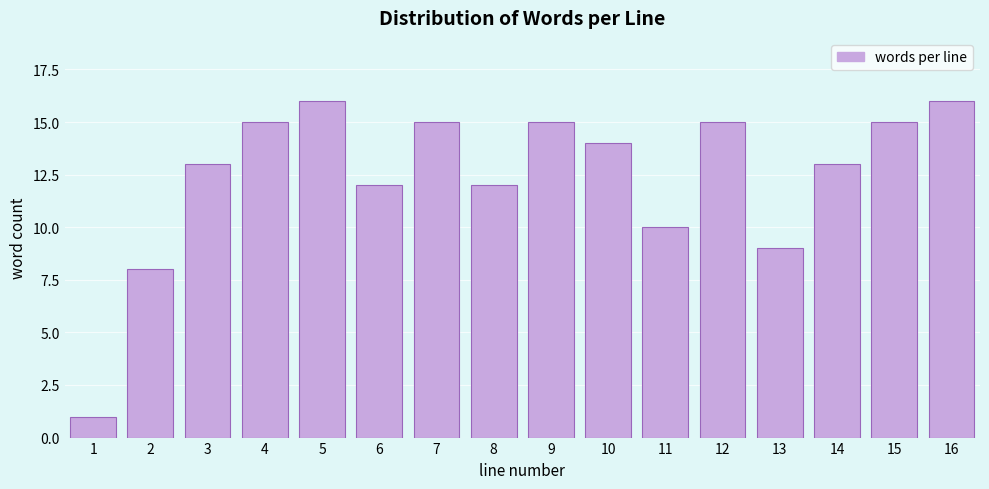

Reading left to right, extract all data points from this chart.

1=1	2=8	3=13	4=15	5=16	6=12	7=15	8=12	9=15	10=14	11=10	12=15	13=9	14=13	15=15	16=16